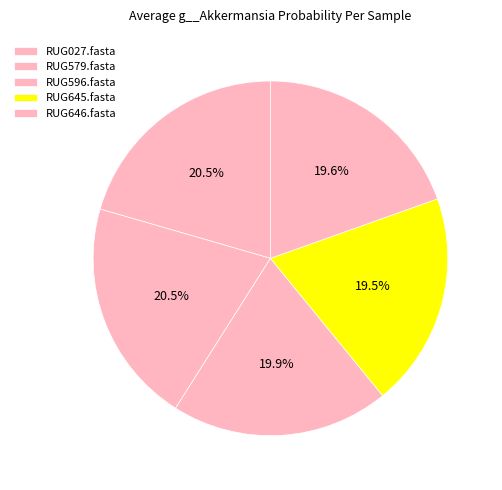

How many slices are in this pie chart?

5